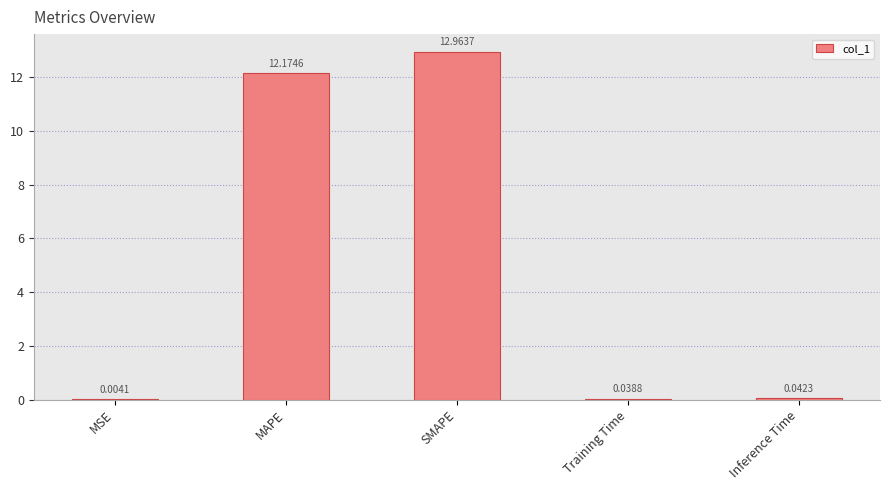

What is the sum of all values?

25.2